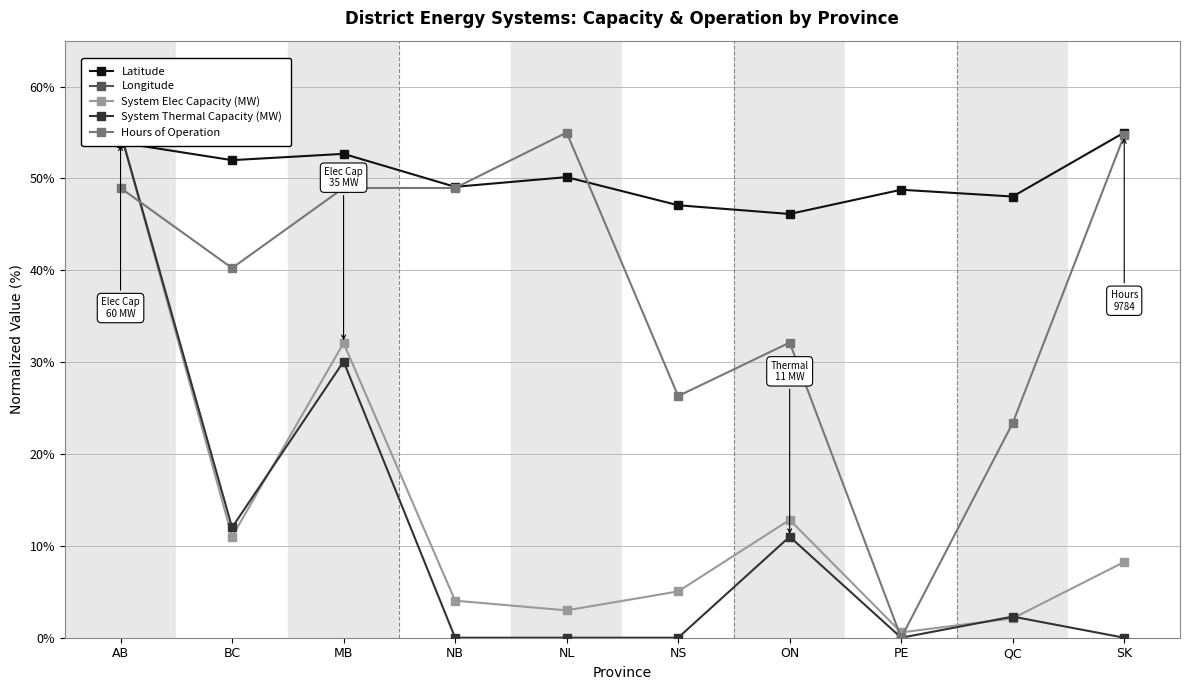

How many values in the System Thermal Capacity (MW) series are below 2?

5